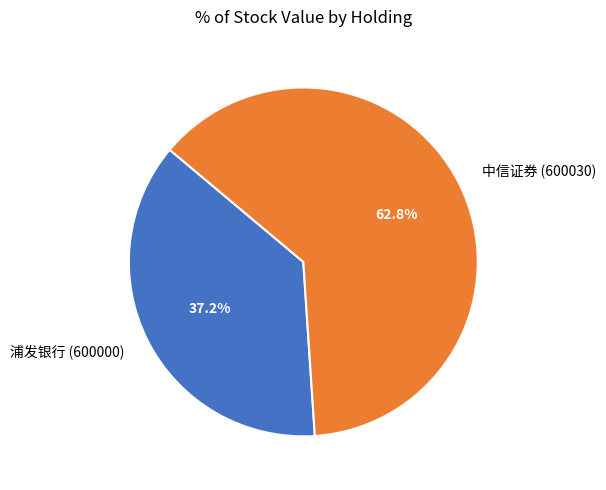

Count the number of slices in the pie.

2